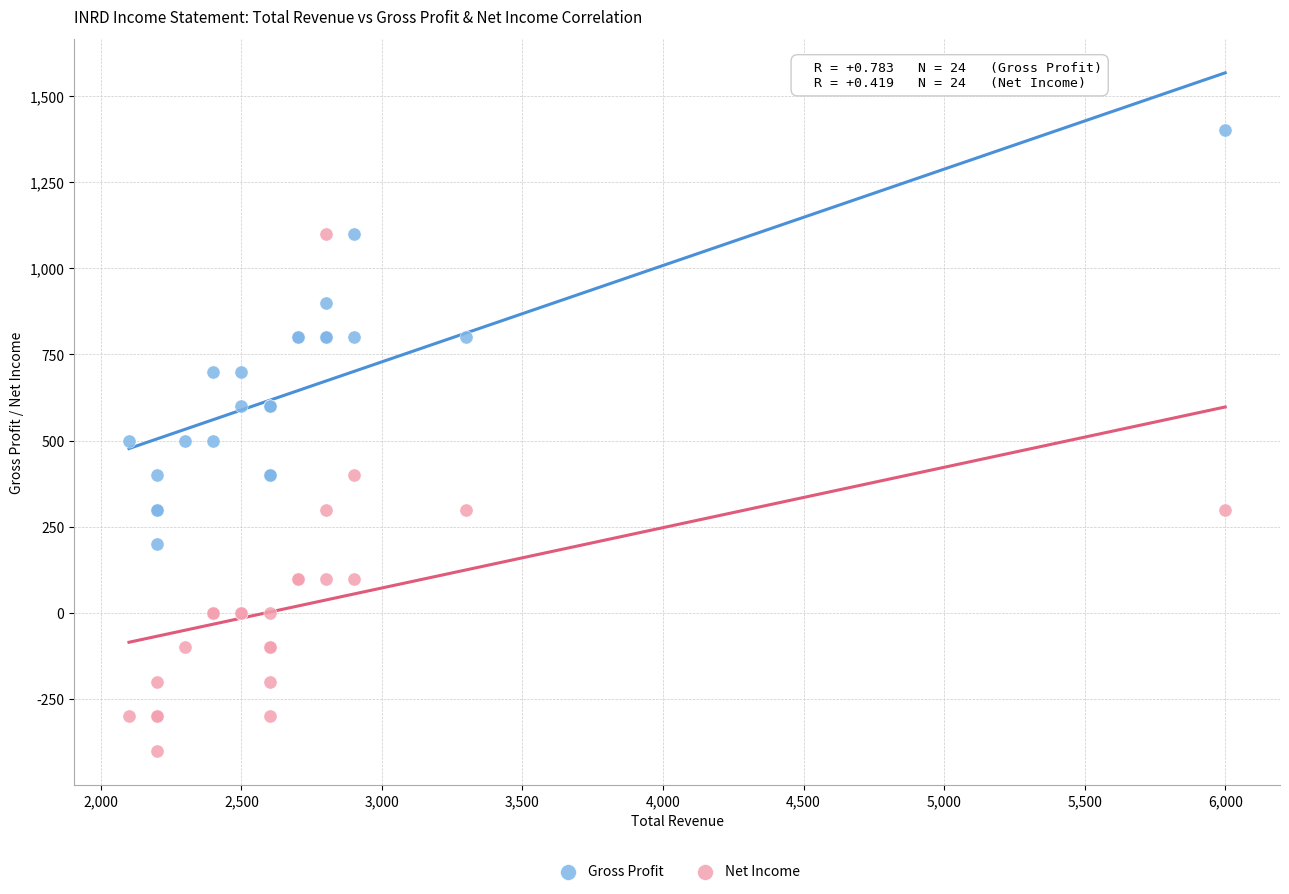

Which series has the widest spread of Y values?

Net Income